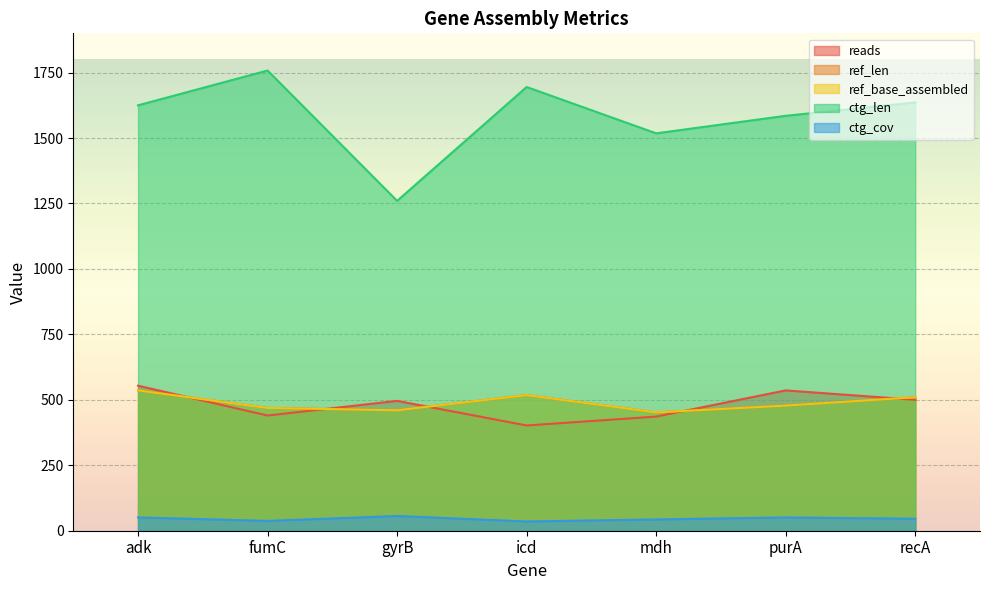

What is the approximate value of ref_base_assembled at fumC?

469.0